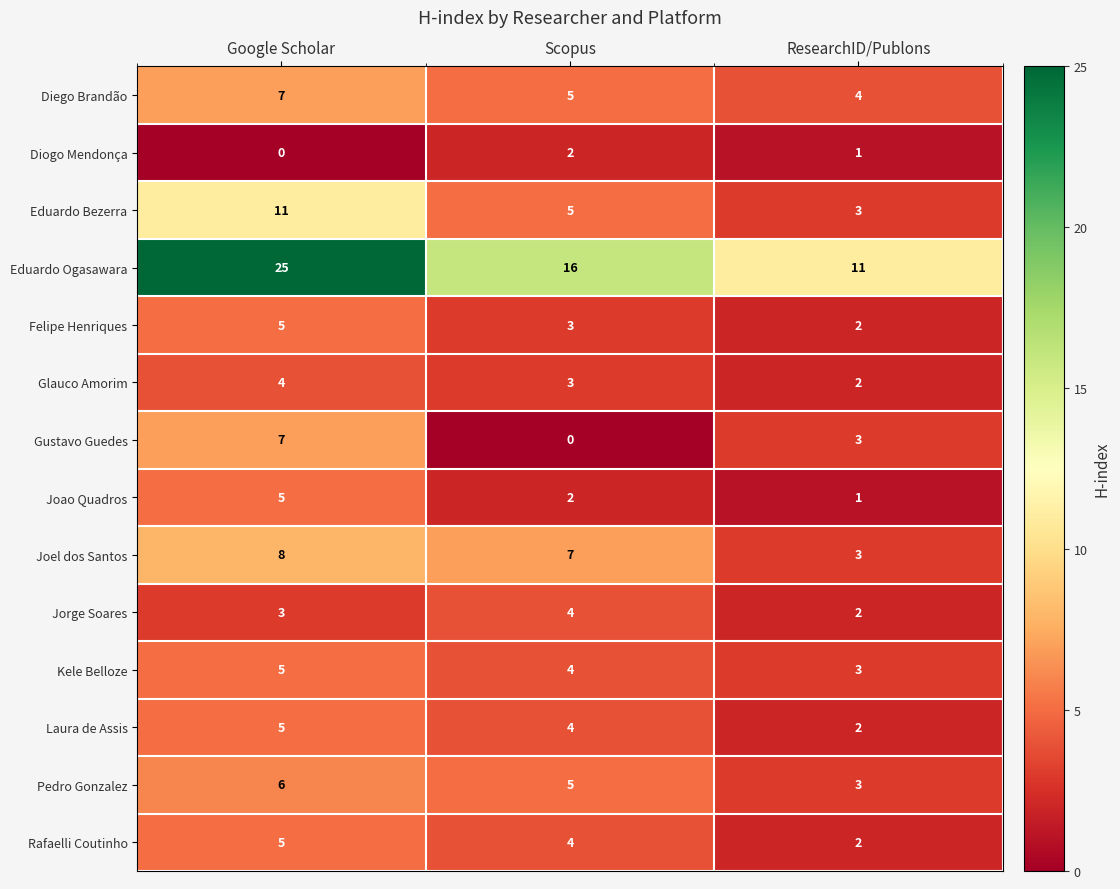

Which series has the largest total across all categories?

Eduardo Ogasawara